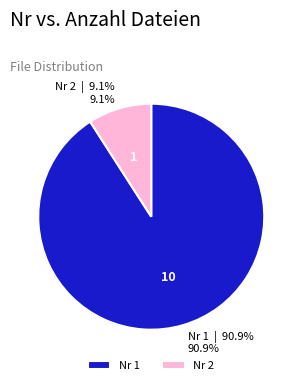

Which slice represents more than half of the pie?

Nr 1